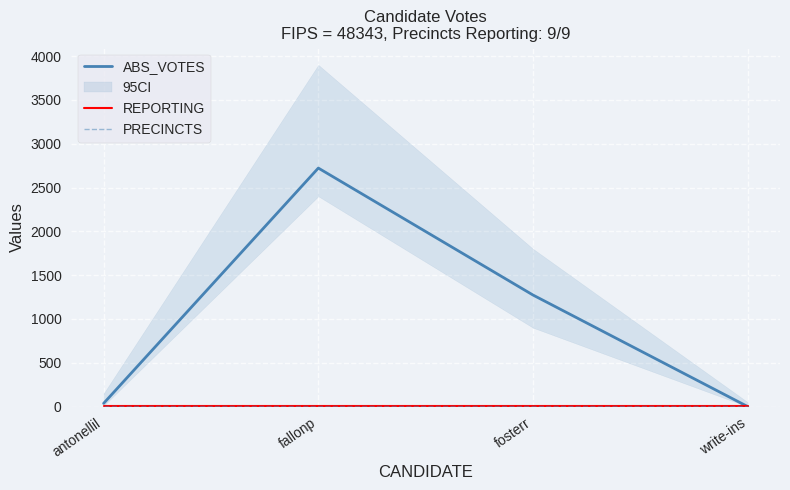

What is the label of the 1st point from the right?

write-ins